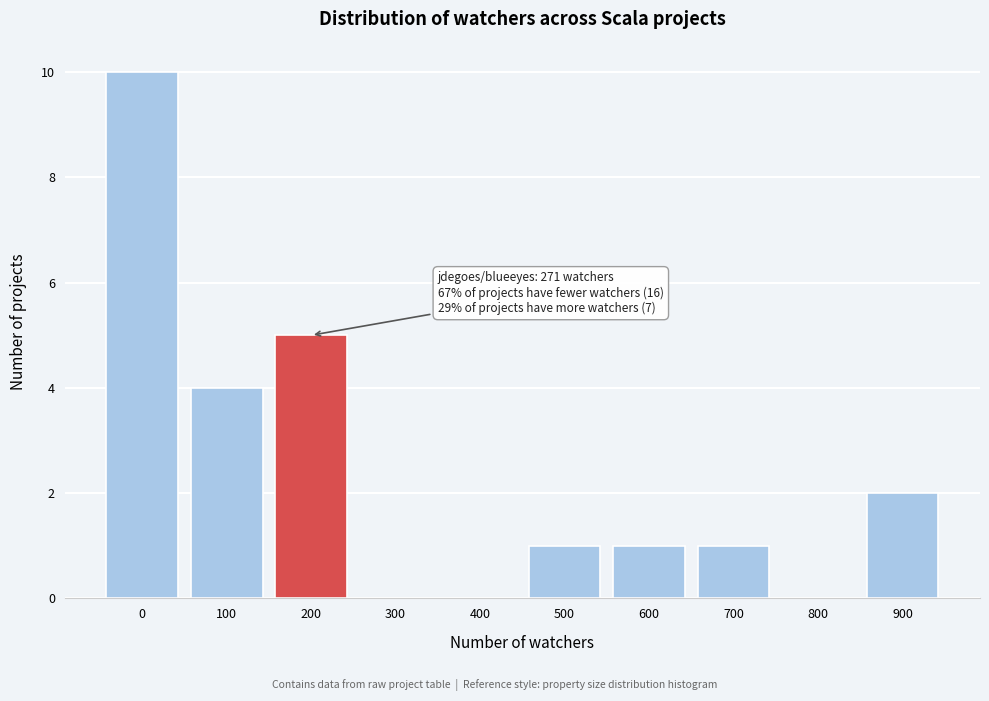

Reading left to right, transcribe all the data shown in this chart.

0=10	100=4	200=5	300=0	400=0	500=1	600=1	700=1	800=0	900=2